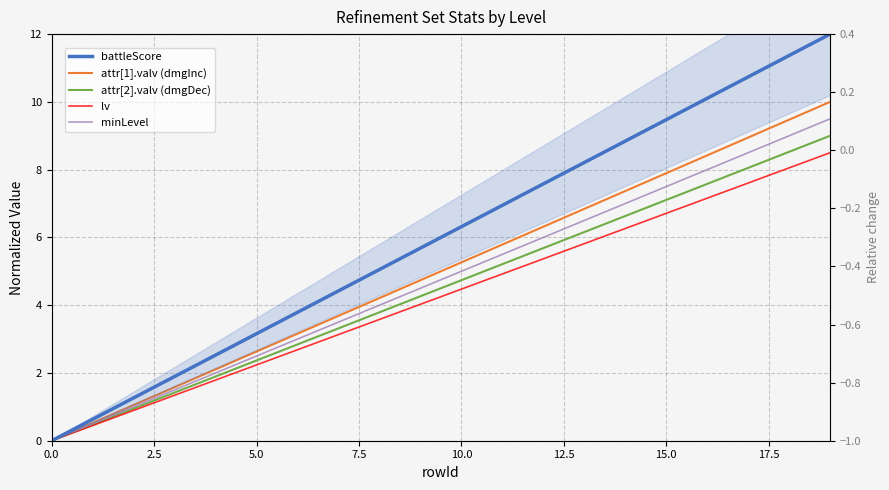

Between 19 and 17, which is larger?

19